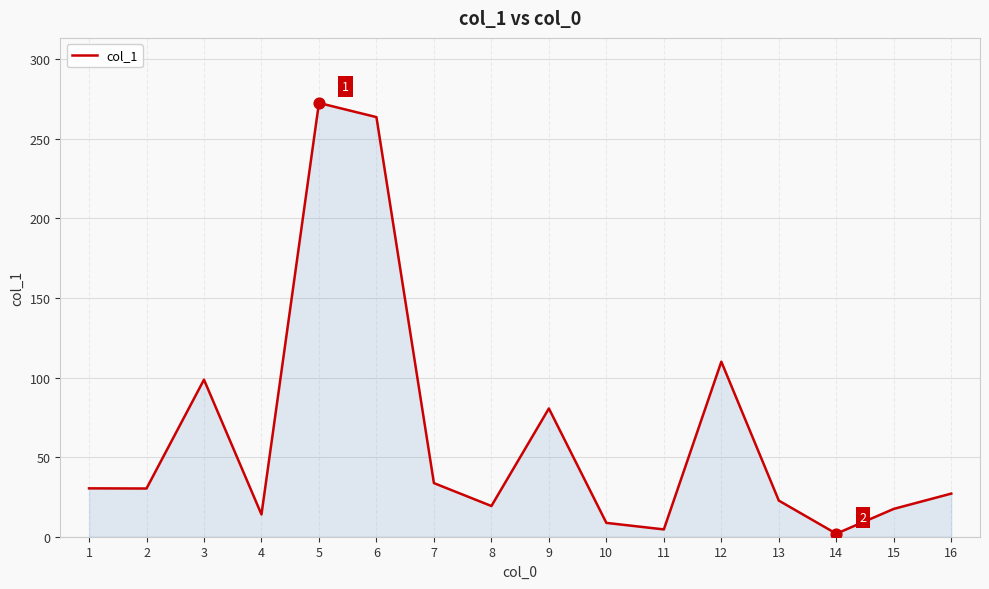

What is the change in value from 13 to 15?

-5.2